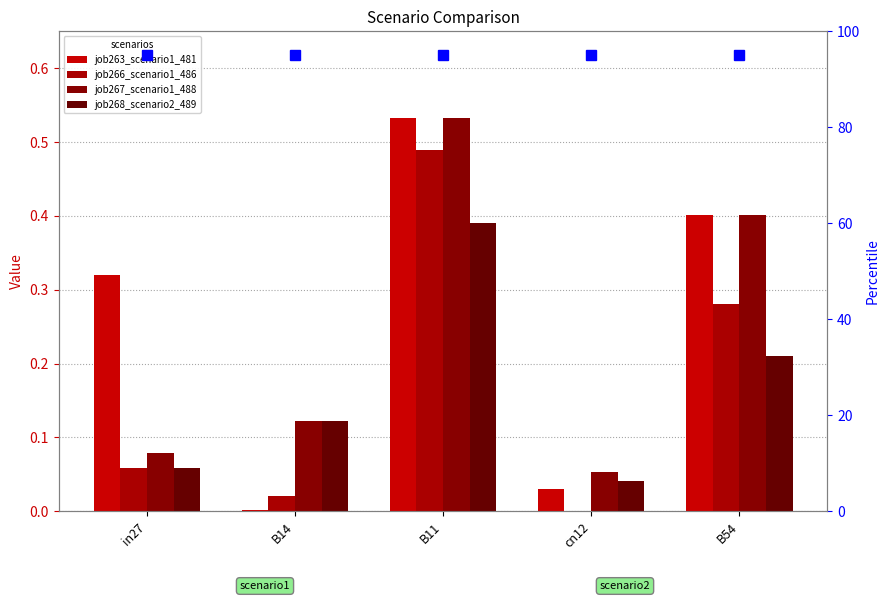

Between in27 and B14, which series saw the biggest shift?

job263_scenario1_481